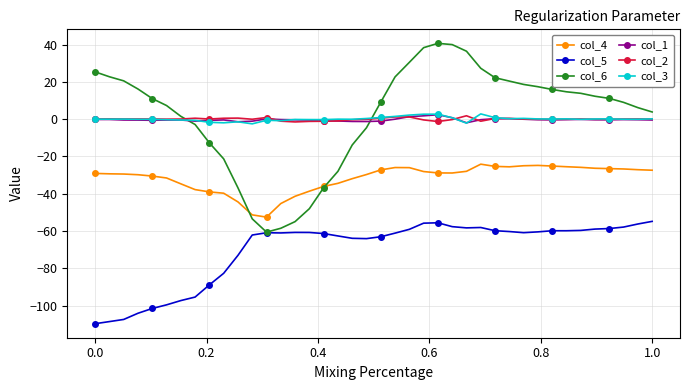

True or false: col_1 has more than 1 points higher than both neighbors.

True